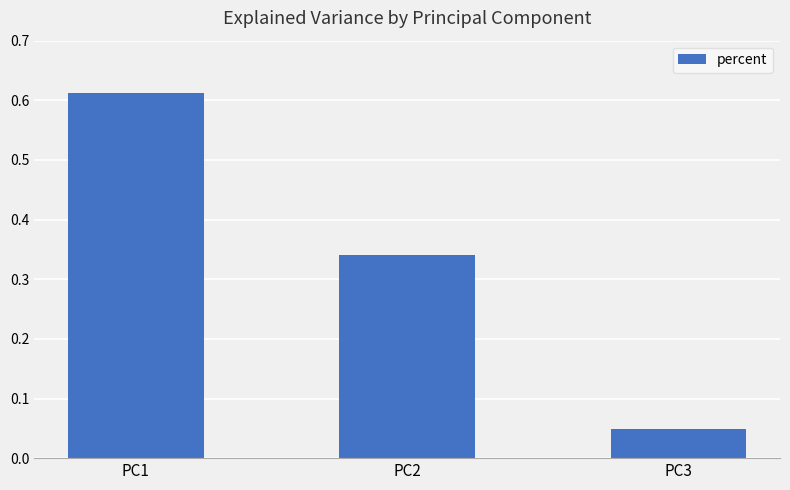

What is the change in value from PC1 to PC2?

-0.3